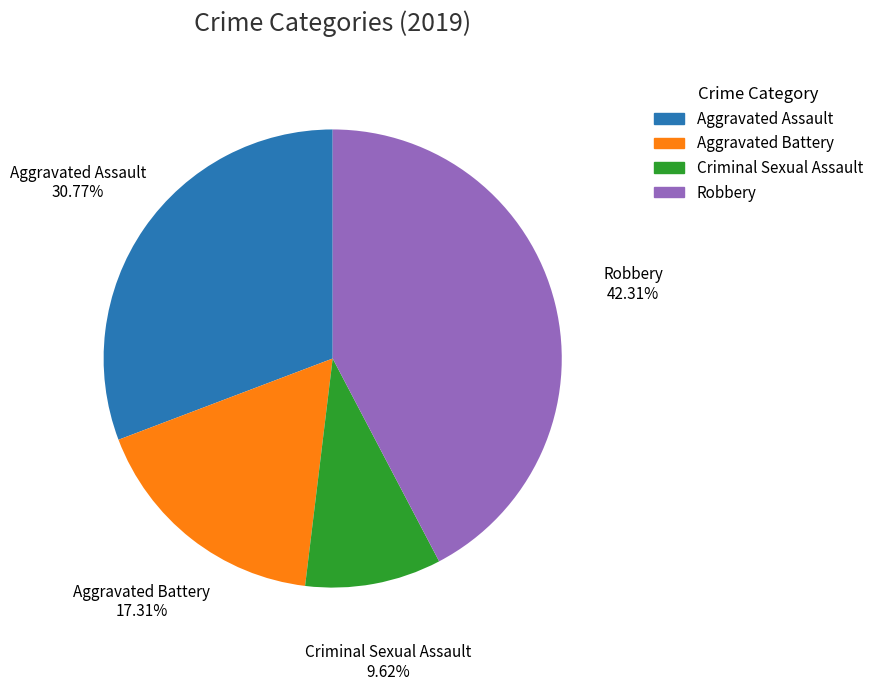

Which slice is the smallest?

Criminal Sexual Assault